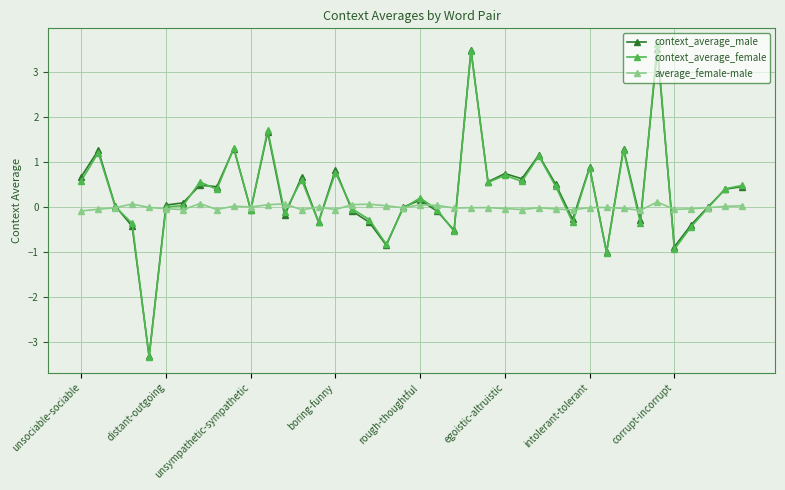

True or false: average_female-male has more than 1 points higher than both neighbors.

True